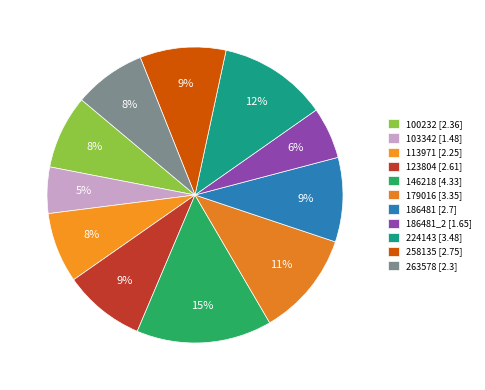

Rank the categories by value from lowest to highest.

103342, 186481_2, 113971, 263578, 100232, 123804, 186481, 258135, 179016, 224143, 146218